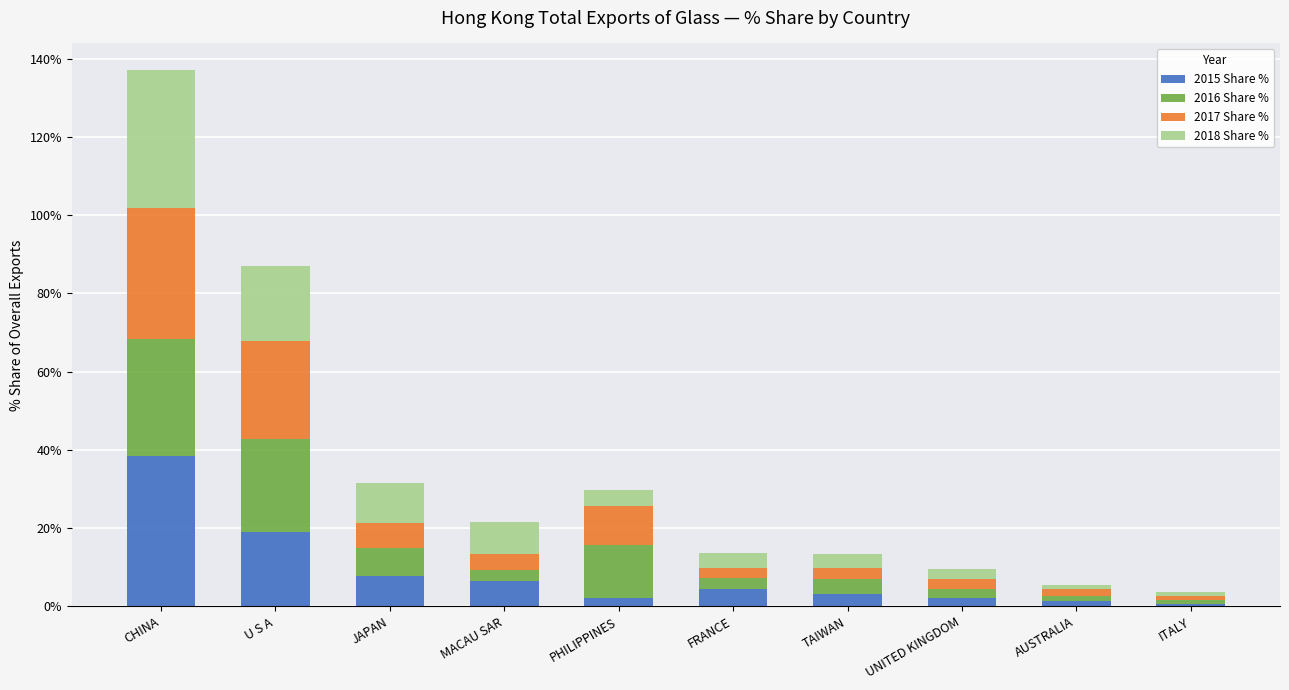

What is the total value across all series at U S A?

86.9